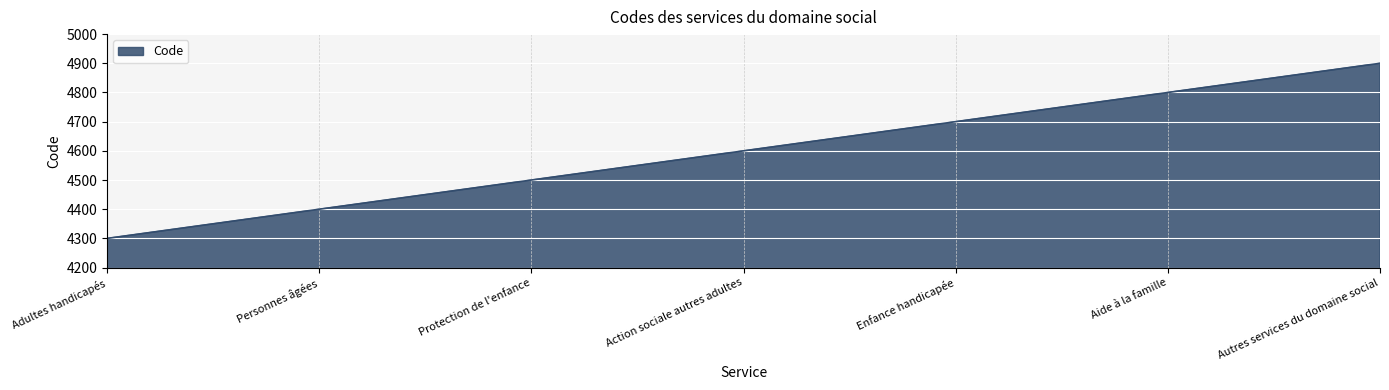

Reading right to left, list all the values displayed in this chart.

Autres services du domaine social=4900	Aide à la famille=4800	Enfance handicapée=4700	Action sociale autres adultes=4600	Protection de l'enfance=4500	Personnes âgées=4400	Adultes handicapés=4300